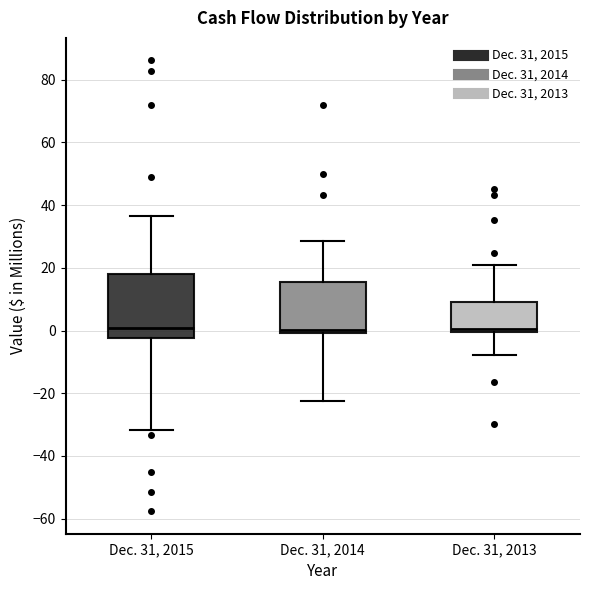

Reading left to right, read every box against the y-axis: the position of its median line, the range the box covers, and the ends of its whiskers. The values are not printed on the chart, so give them approximately, as read against the axis.

Dec. 31, 2015: median 0, box -2 to 18, whiskers -32 to 36
Dec. 31, 2014: median 0 (just above the box's lower edge), box 0 to 16, whiskers -22 to 28
Dec. 31, 2013: median 0 (just above the box's lower edge), box 0 to 10, whiskers -8 to 20